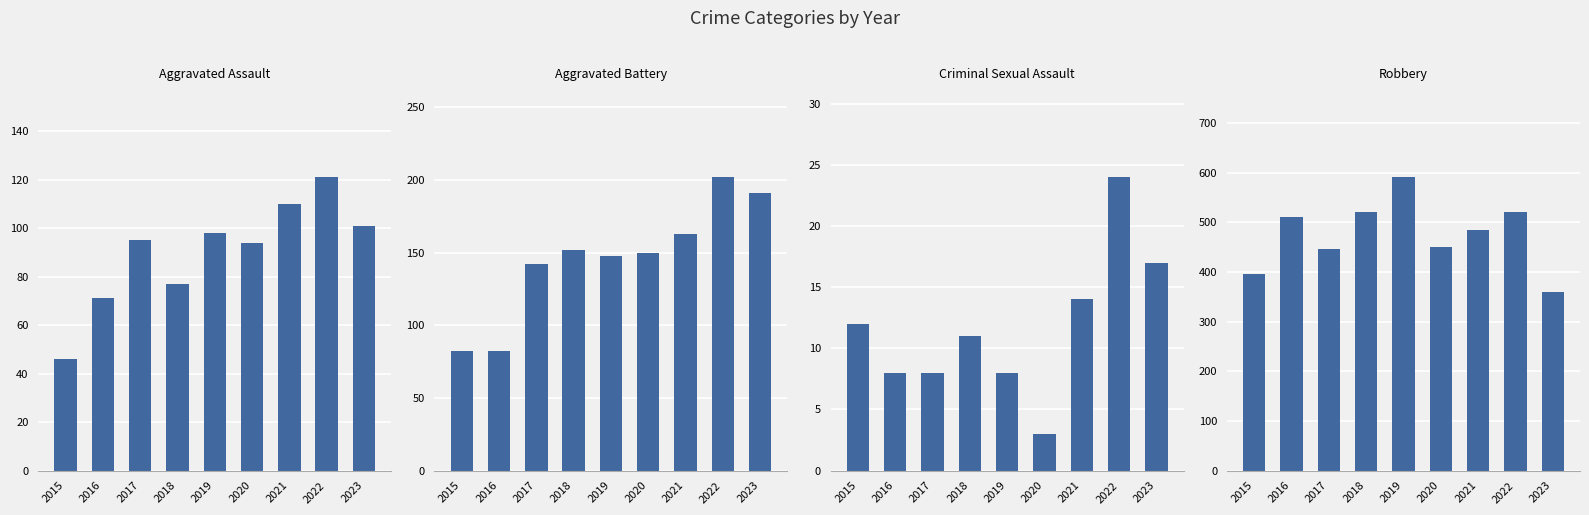

What are all the series names shown in the legend?

Aggravated Assault, Aggravated Battery, Criminal Sexual Assault, Robbery